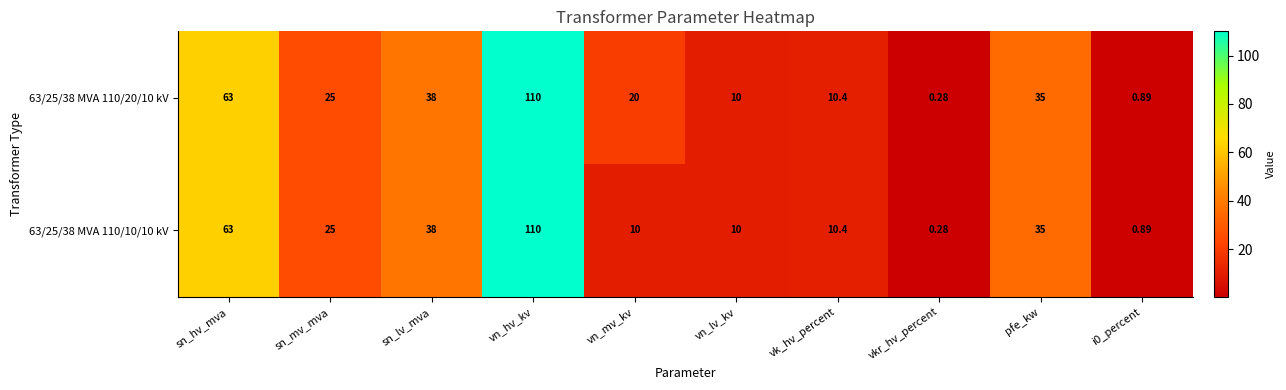

Which category has the lowest value in the 63/25/38 MVA 110/10/10 kV series?

vkr_hv_percent